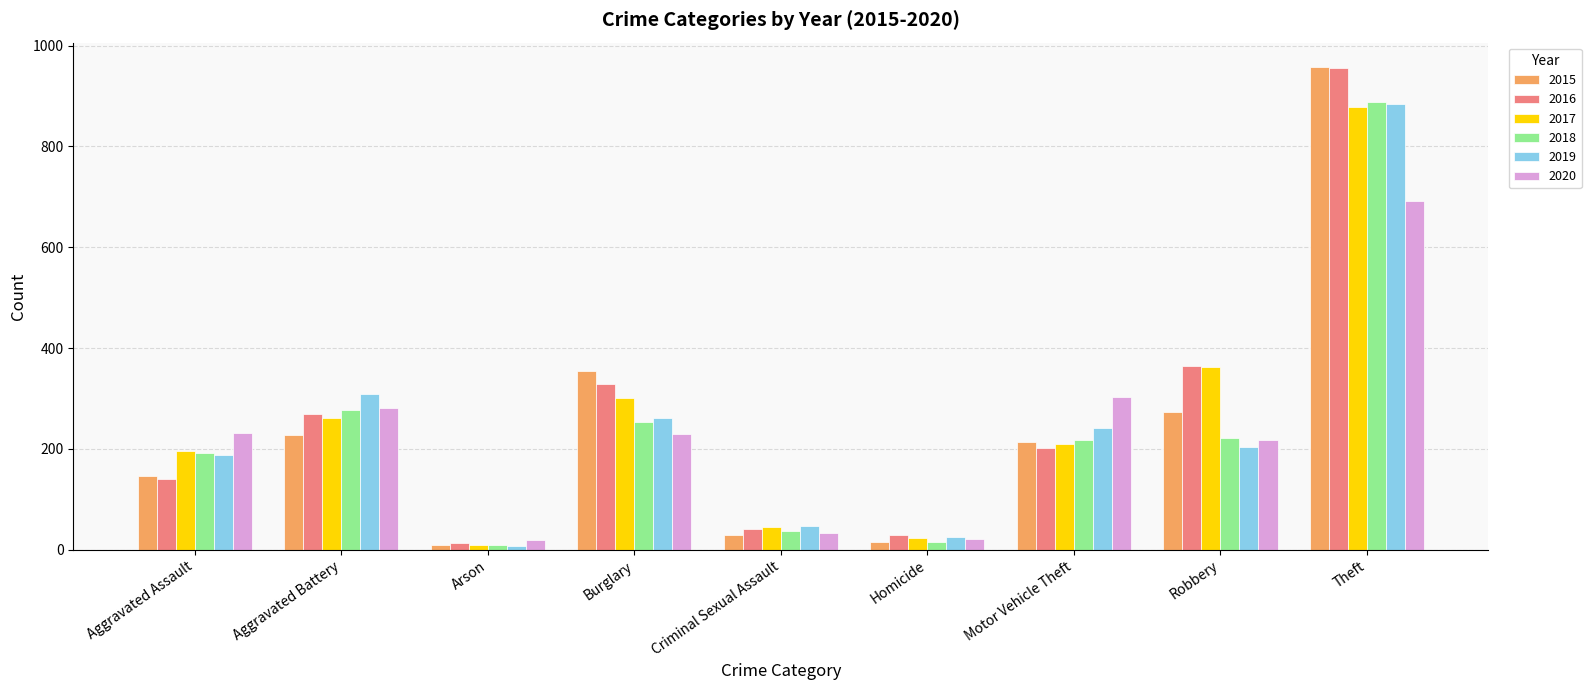

At how many categories does at least one series exceed 914?

1